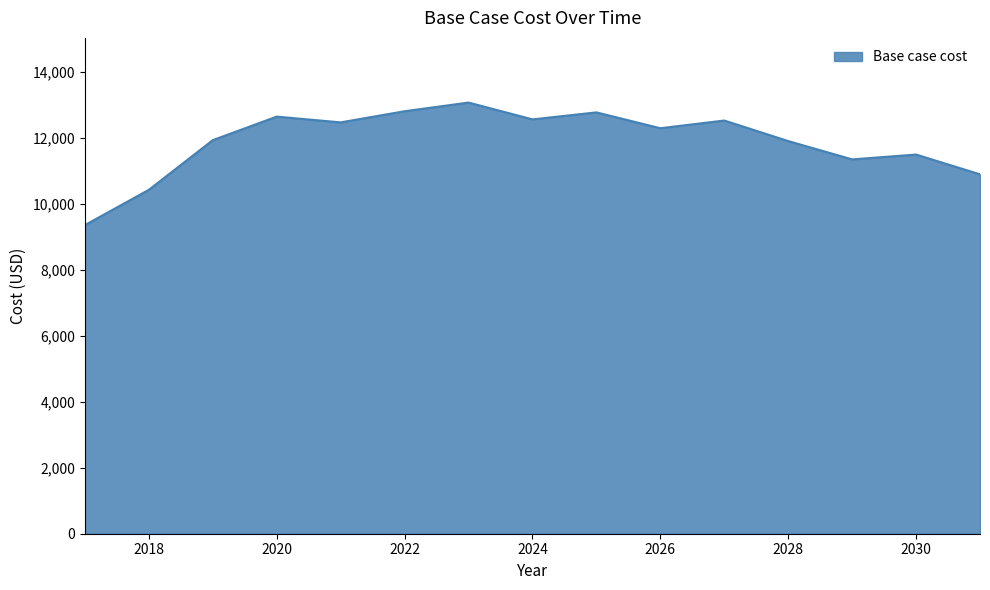

What is the greatest value displayed?

13066.7